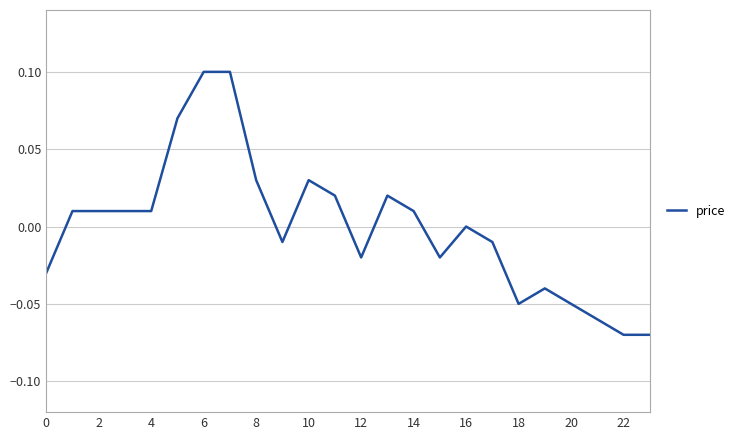

How many series are shown in this chart?

1